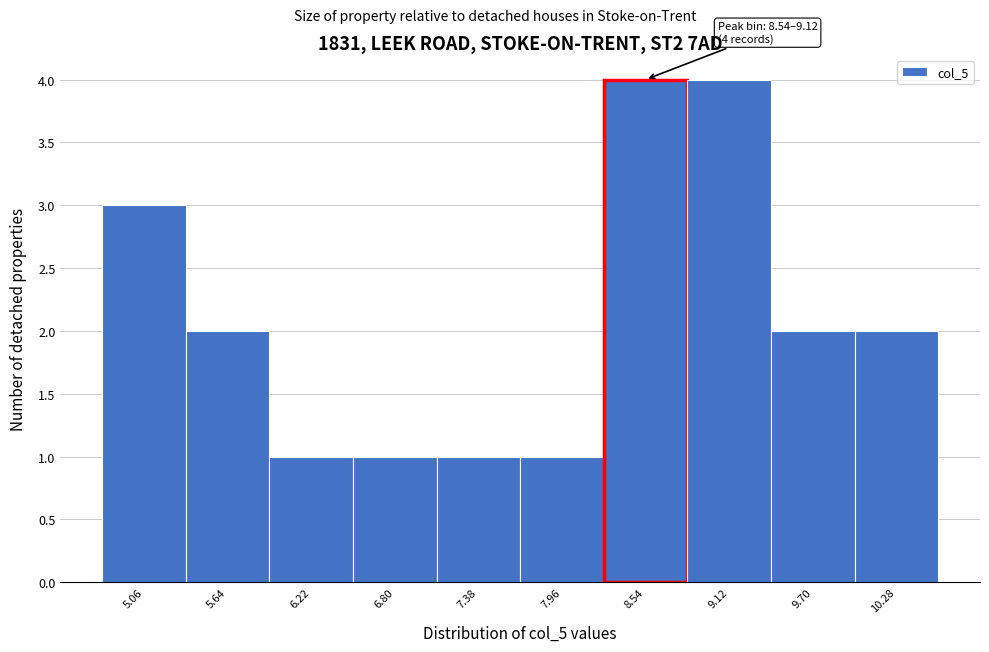

Reading left to right, list all the values displayed in this chart.

3	2	1	1	1	1	4	4	2	2